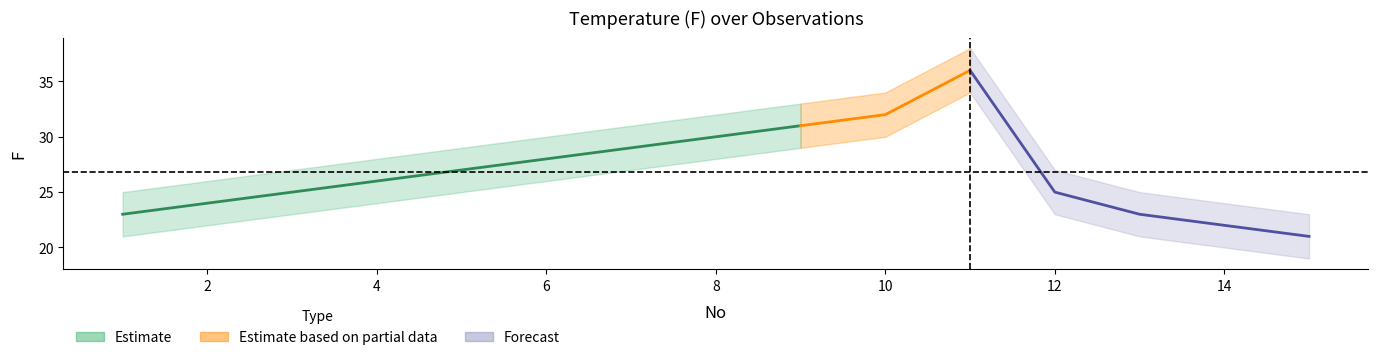

What is the highest value of the F_upper series?

38